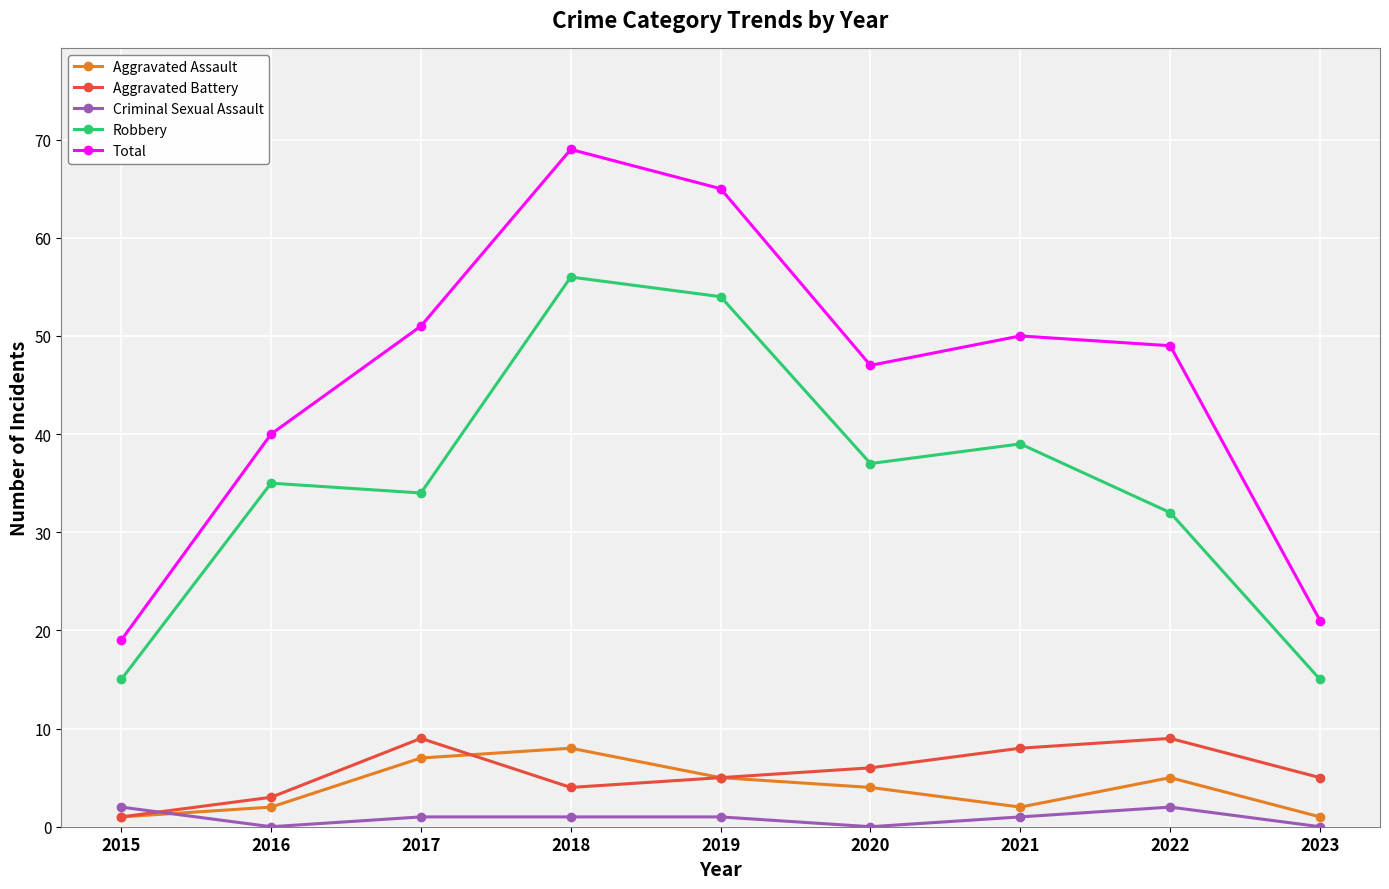

Reading left to right, list all the values displayed in this chart.

Aggravated Assault: 2015=1	2016=2	2017=7	2018=8	2019=5	2020=4	2021=2	2022=5	2023=1
Aggravated Battery: 2015=1	2016=3	2017=9	2018=4	2019=5	2020=6	2021=8	2022=9	2023=5
Criminal Sexual Assault: 2015=2	2016=0	2017=1	2018=1	2019=1	2020=0	2021=1	2022=2	2023=0
Robbery: 2015=15	2016=35	2017=34	2018=56	2019=54	2020=37	2021=39	2022=32	2023=15
Total: 2015=19	2016=40	2017=51	2018=69	2019=65	2020=47	2021=50	2022=49	2023=21